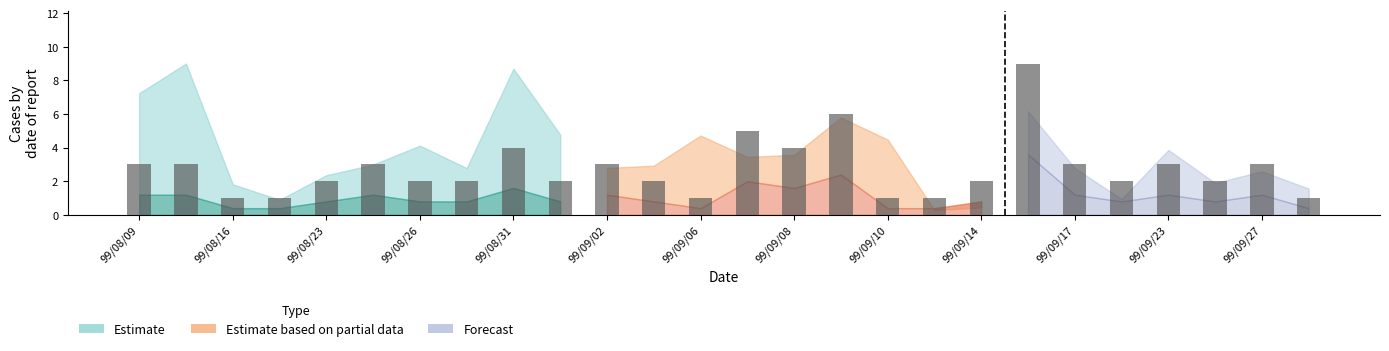

What is the greatest value displayed?

9